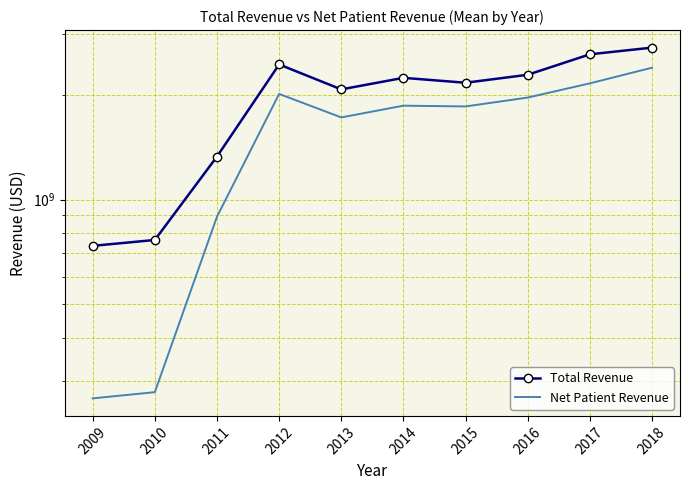

At how many categories does at least one series exceed 2356932164?

3